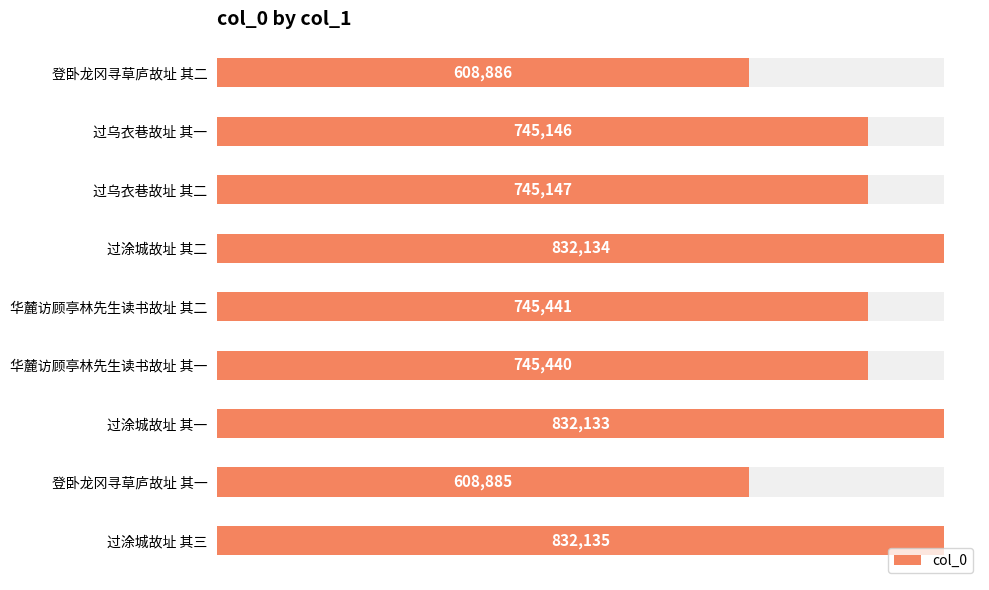

Reading left to right, what are all the values shown in this chart?

608886	745146	745147	832134	745441	745440	832133	608885	832135